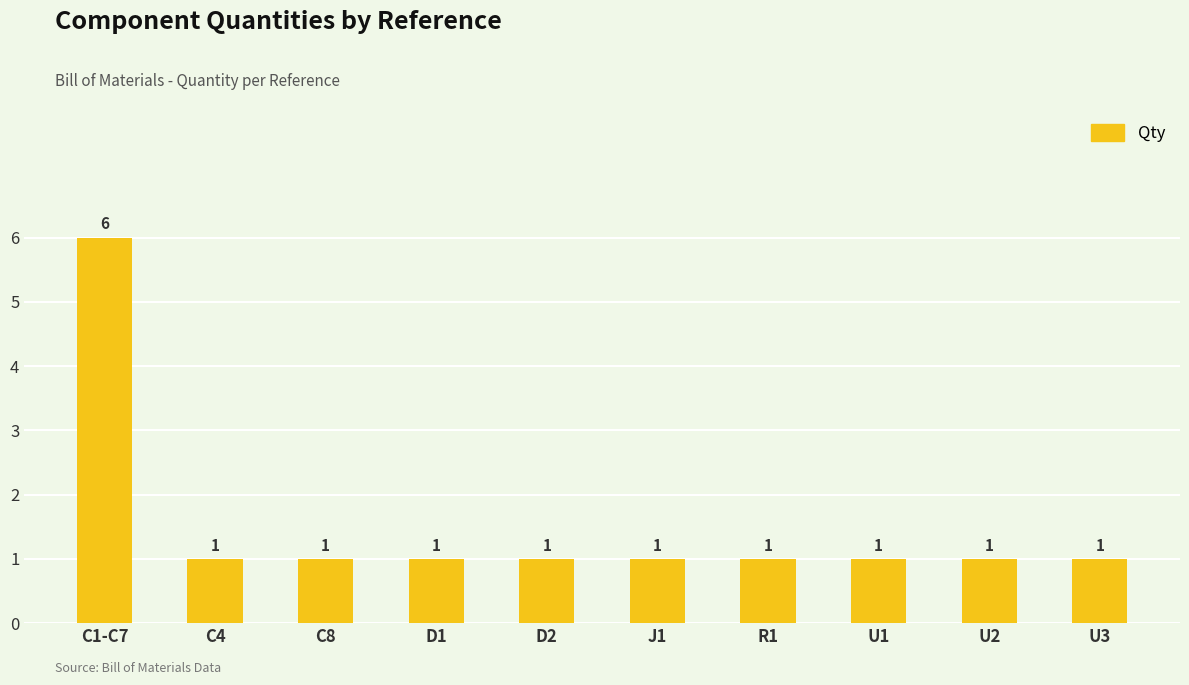

Is it true that the value at J1 is 1?

True